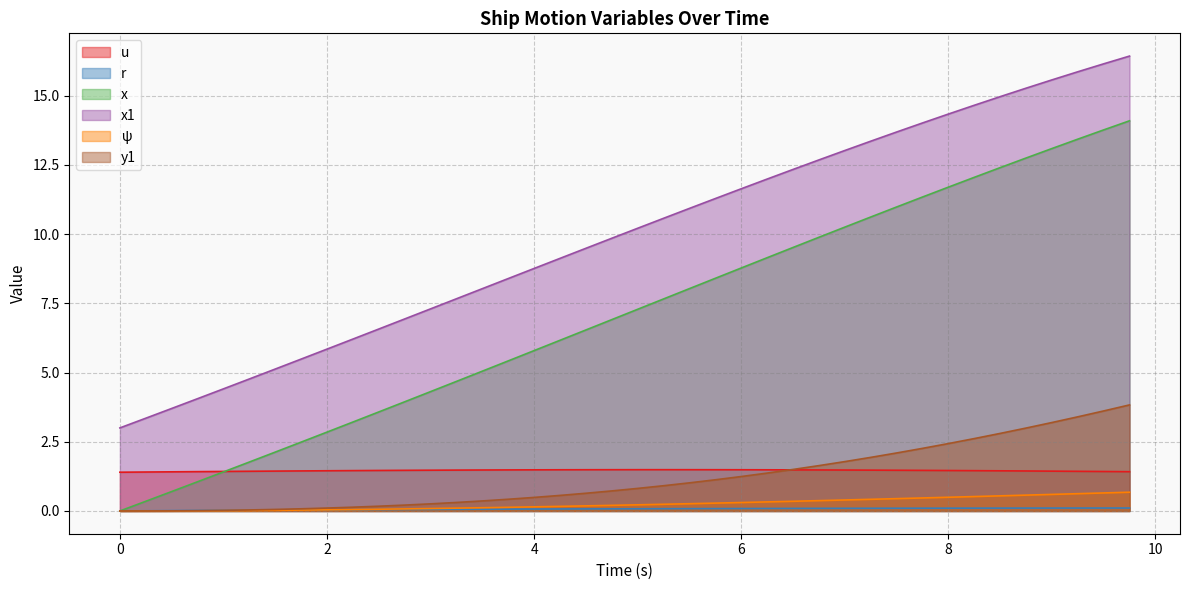

What is the total value across all series at 4.25?

17.6